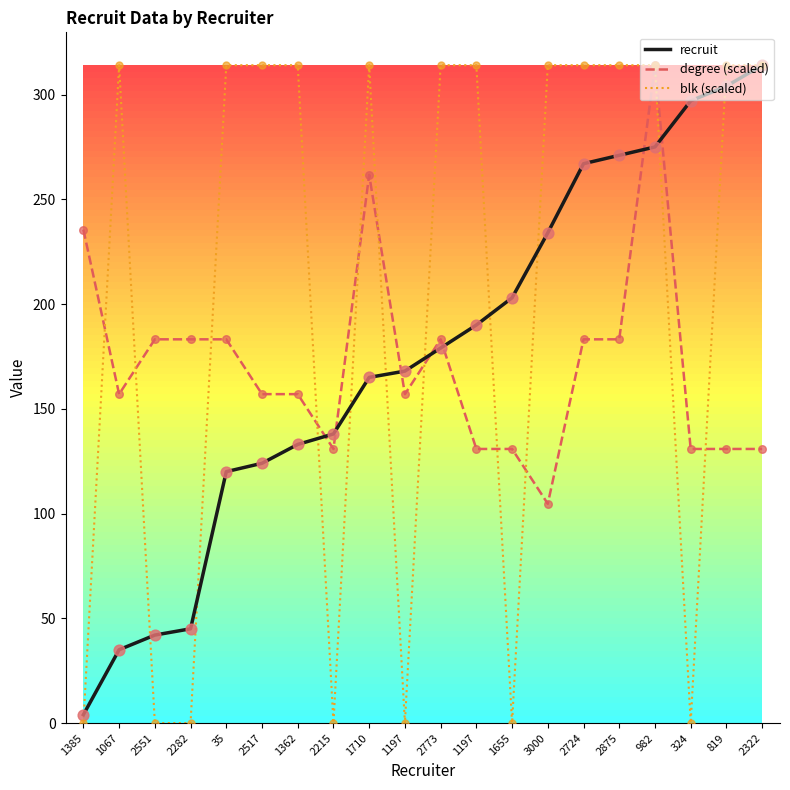

How many lines are shown in the chart?

3